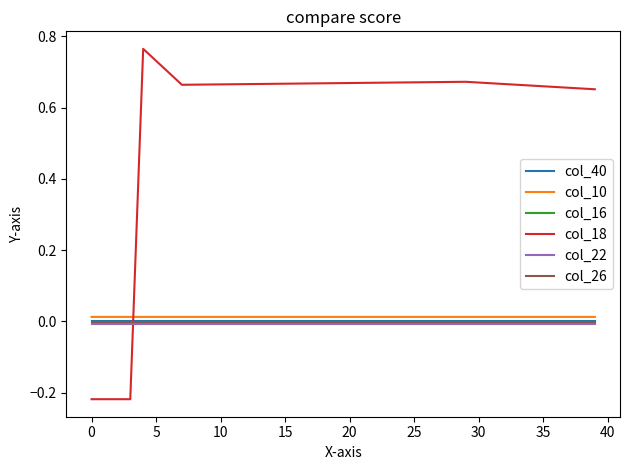

Which series has the widest spread of values?

col_18